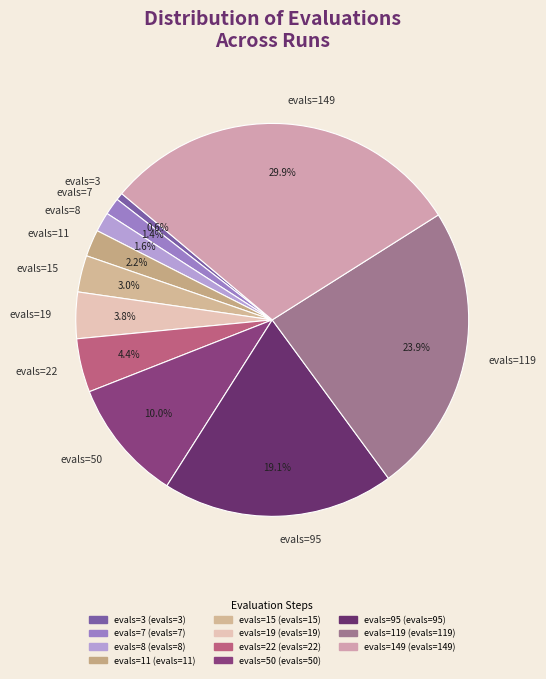

To the nearest percent, what percentage of the pie is evals=11?

2%